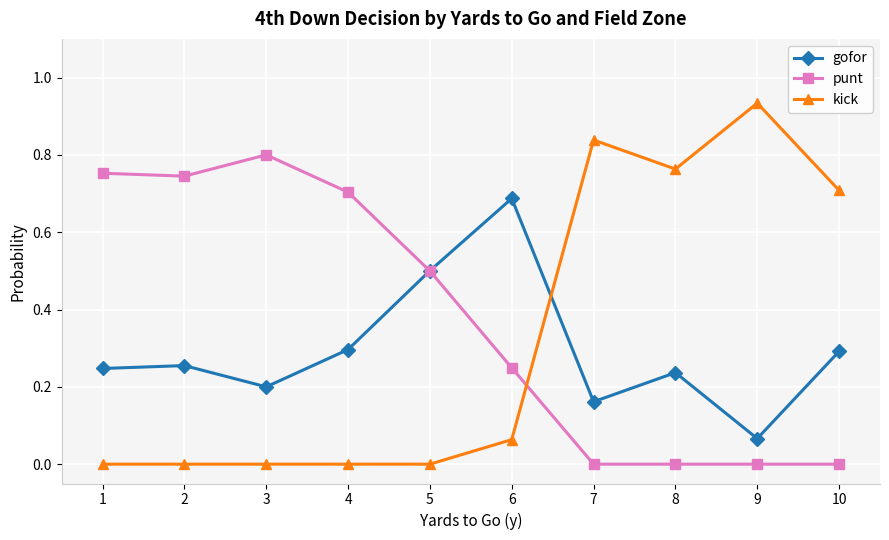

Where is the first local minimum for gofor?

3